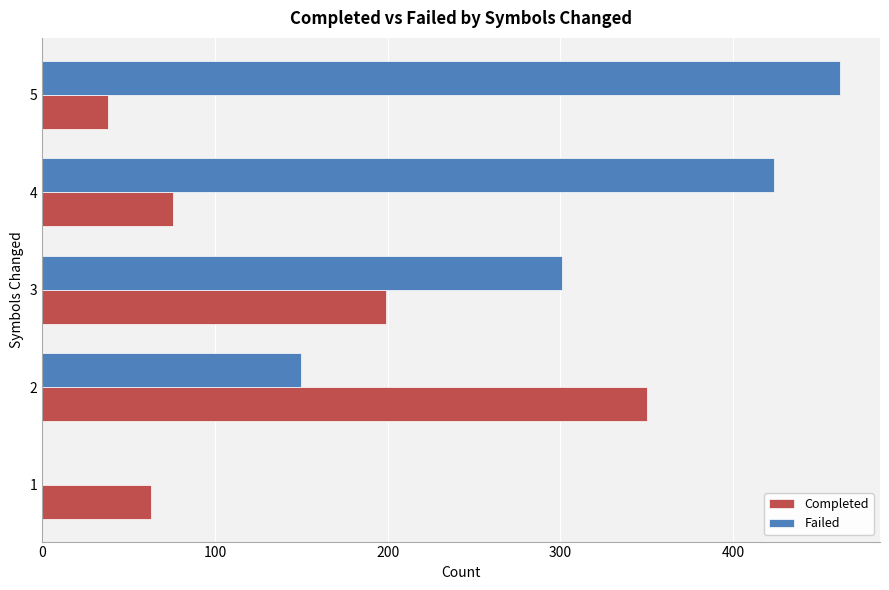

The value of Failed at 1 is 199. True or false?

False